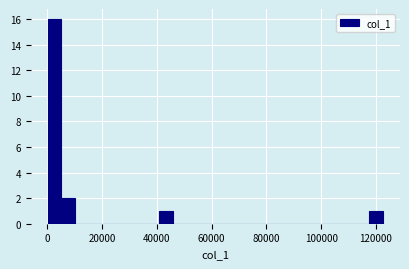

Read against the x-axis, roughly where is the centre of the tallest bar?

2000